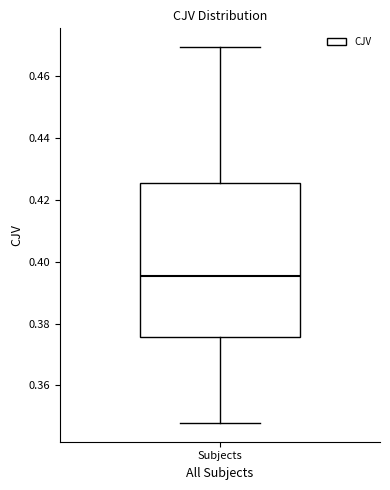

Where is the upper edge of the box for Subjects on the y-axis? The values are not printed on the chart, so give them approximately, as read against the axis.

0.426